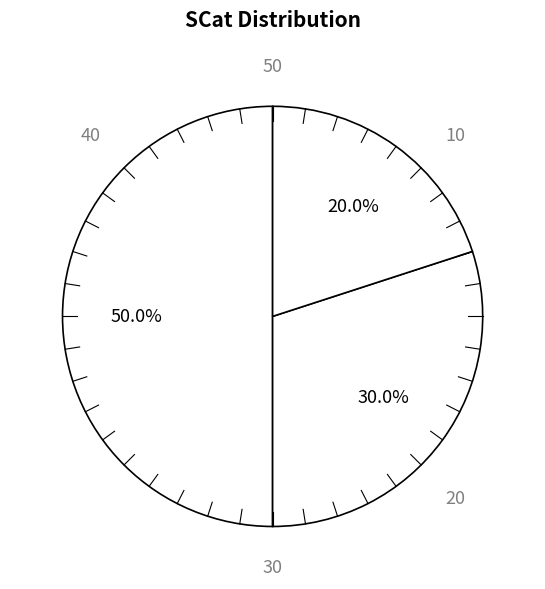

Which slice is the largest?

SCat 1